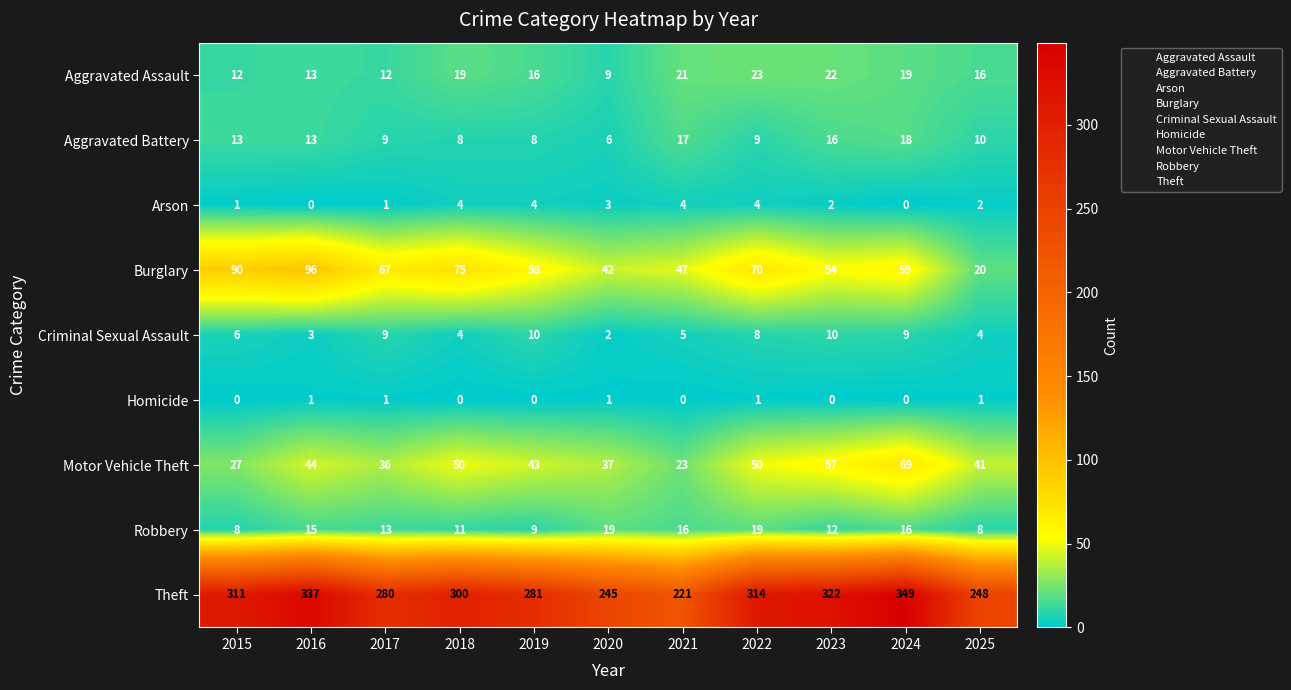

What is the total value across all series at 2023?

495